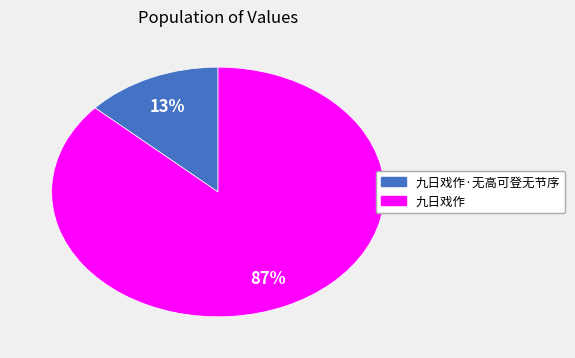

How many slices are in this pie chart?

2